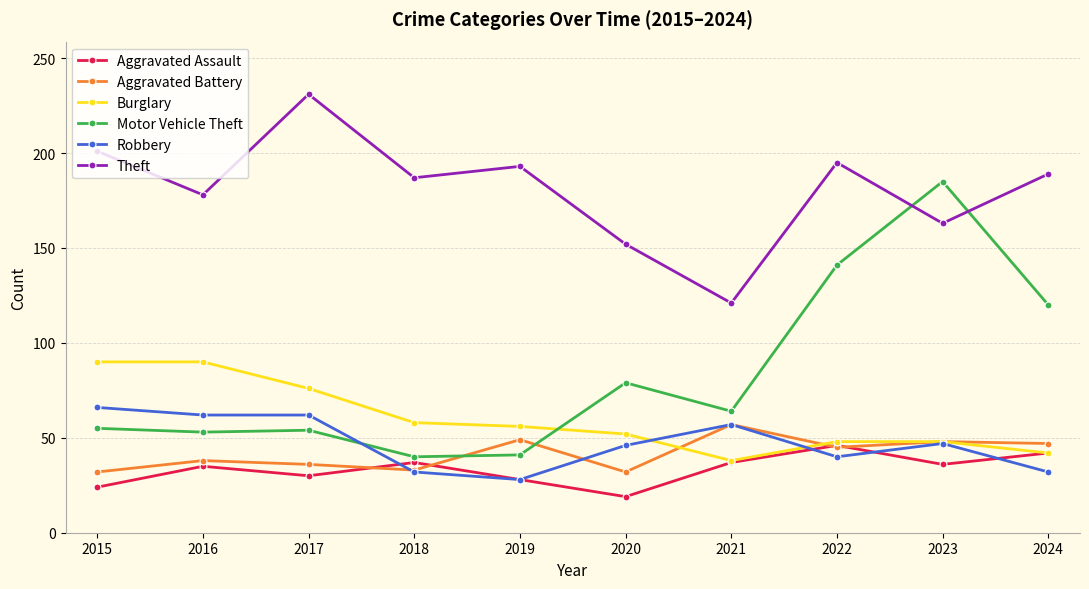

What is the value of the Aggravated Assault point at the 3rd from the left?

30